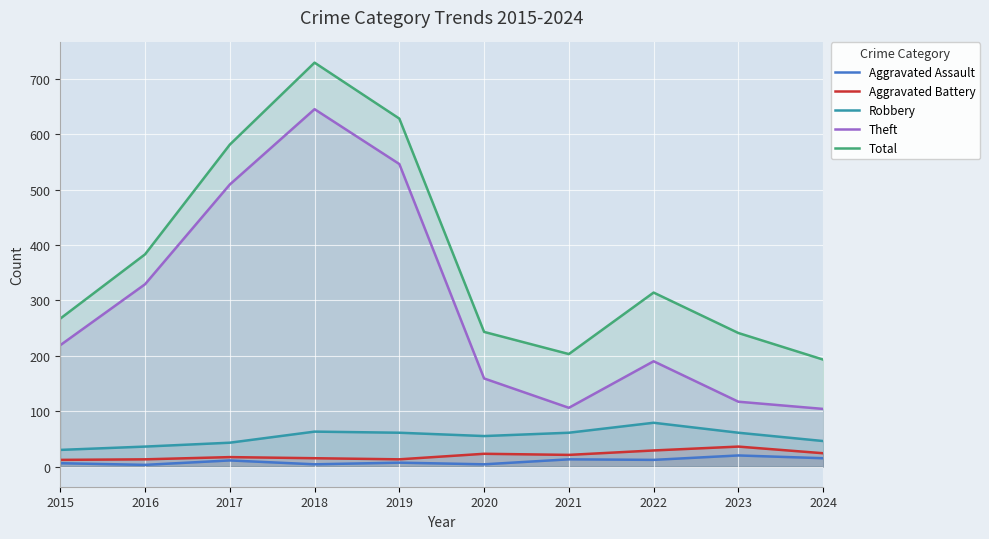

Rank the series by their maximum value, from lowest to highest.

Aggravated Assault, Aggravated Battery, Robbery, Theft, Total